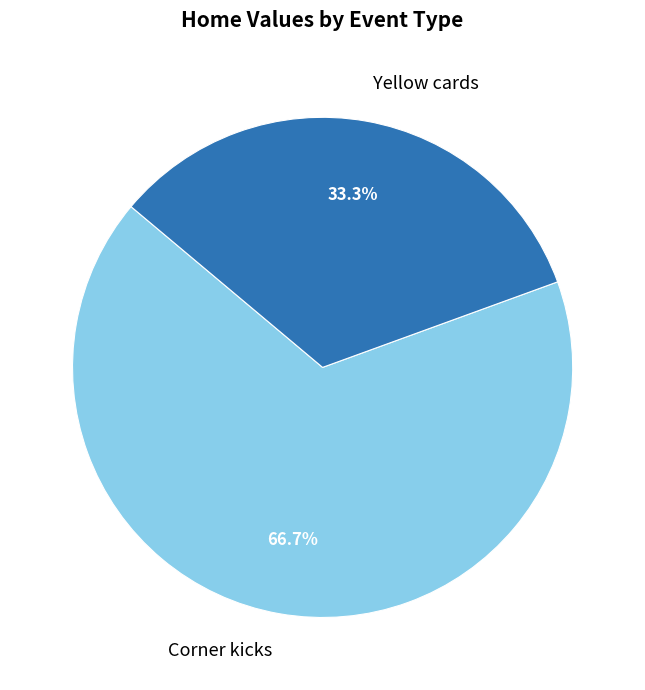

To the nearest percent, what is the average slice percentage?

50%